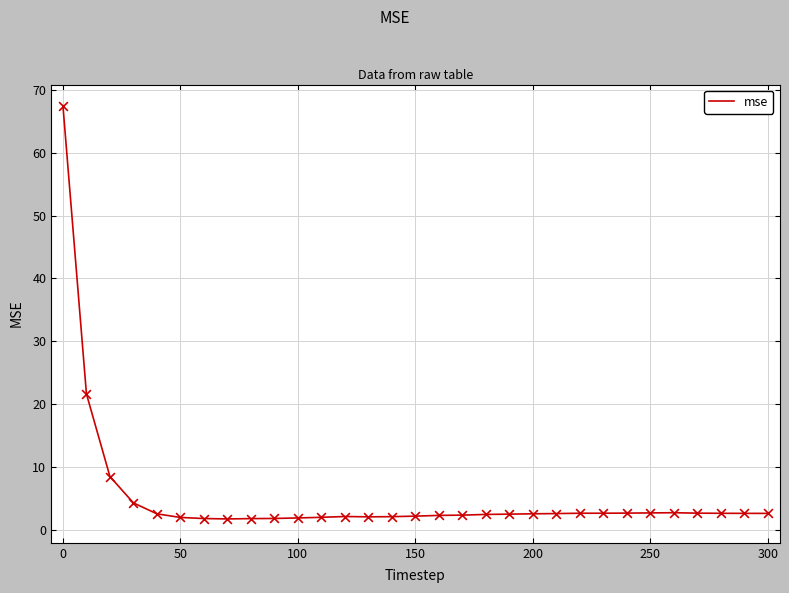

What is the difference between the maximum and minimum values?

65.7